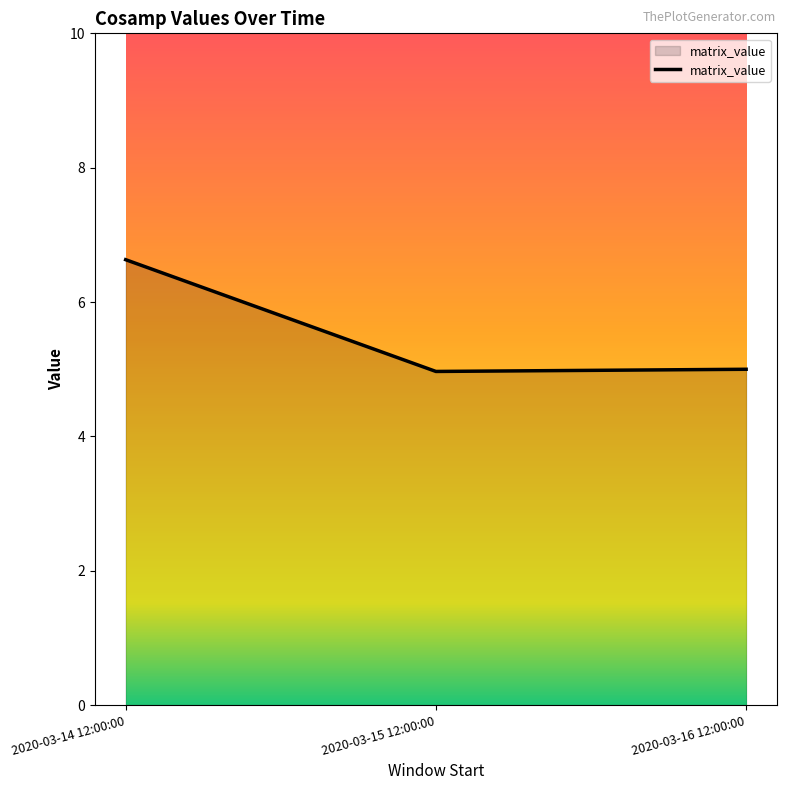

Approximately how many times larger is the value at 2020-03-15 12:00:00 compared to 2020-03-14 12:00:00?

0.7